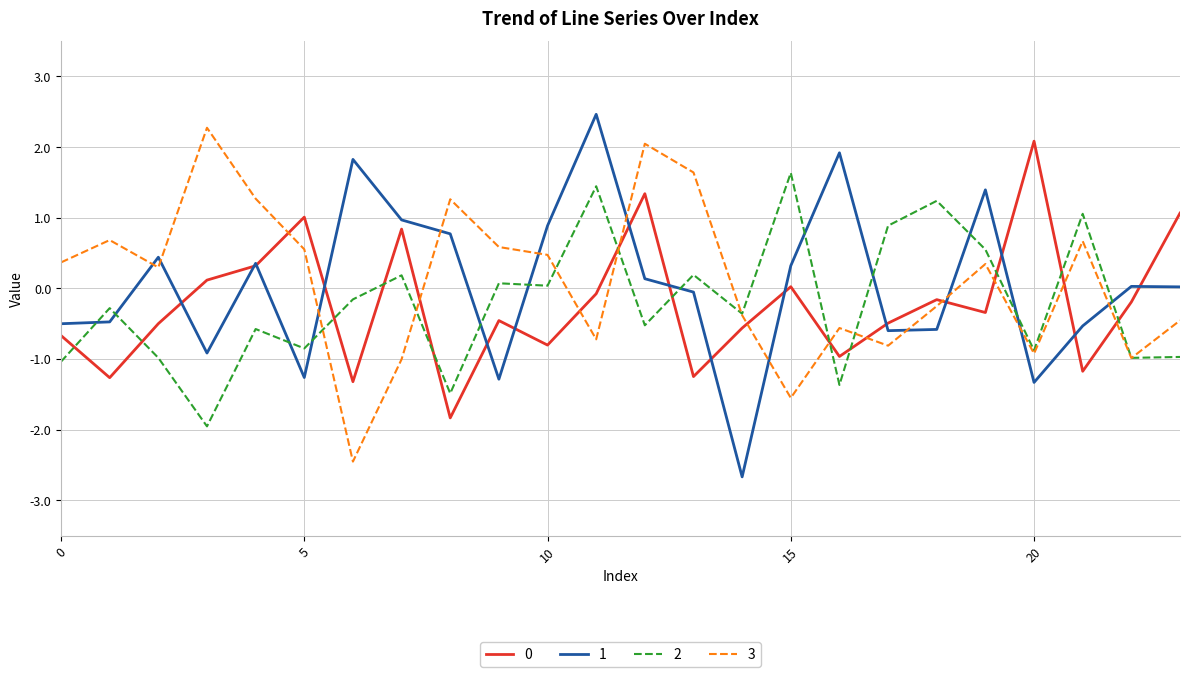

What is the smallest value displayed?

-2.7